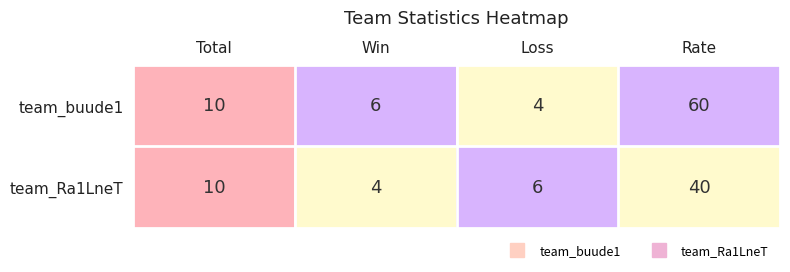

Rank the series by their average value, from highest to lowest.

team_buude1, team_Ra1LneT